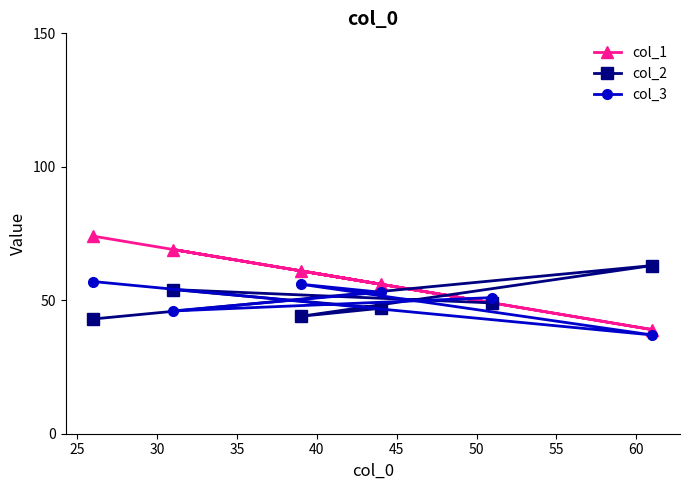

How many data points does each series have?

6